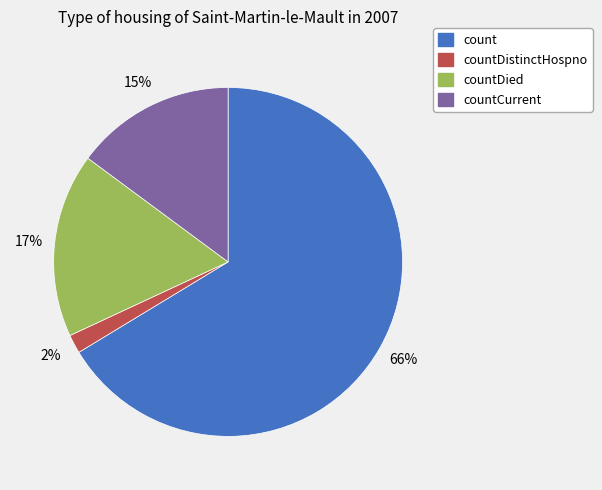

Which slice is the largest?

count